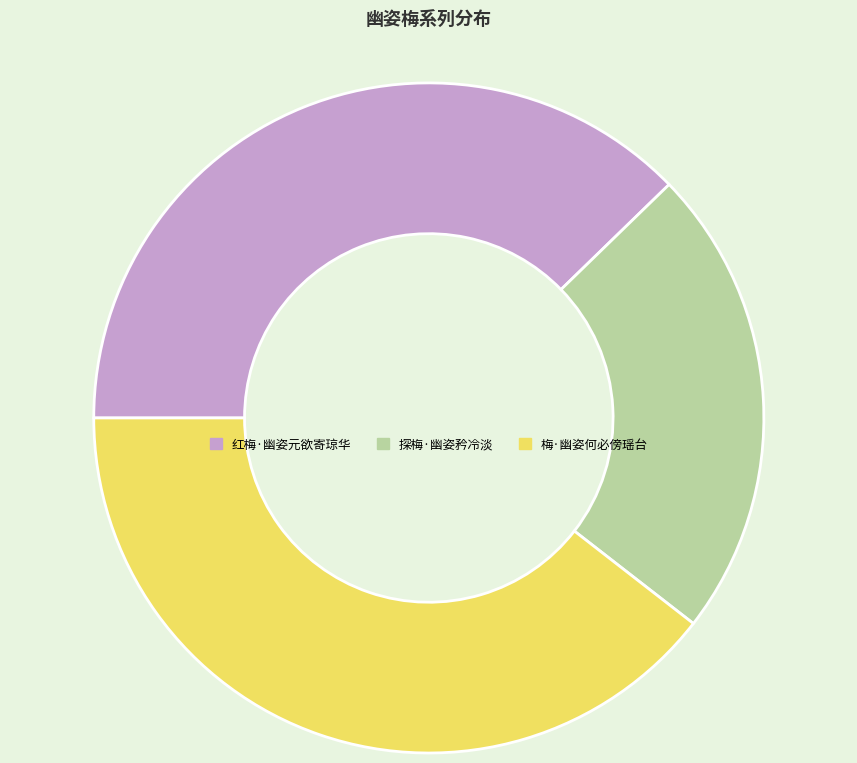

How many slices are in this pie chart?

3